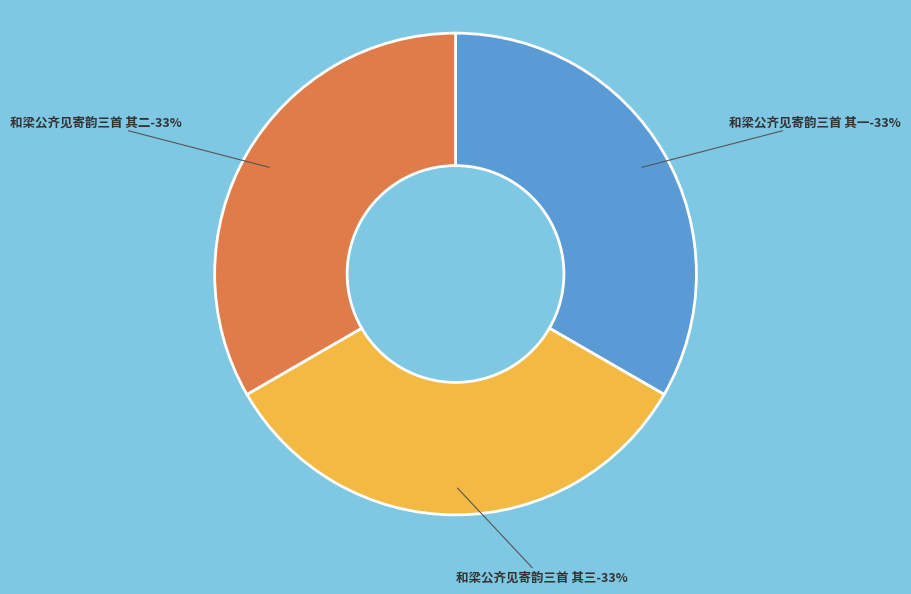

How many slices are in this pie chart?

3